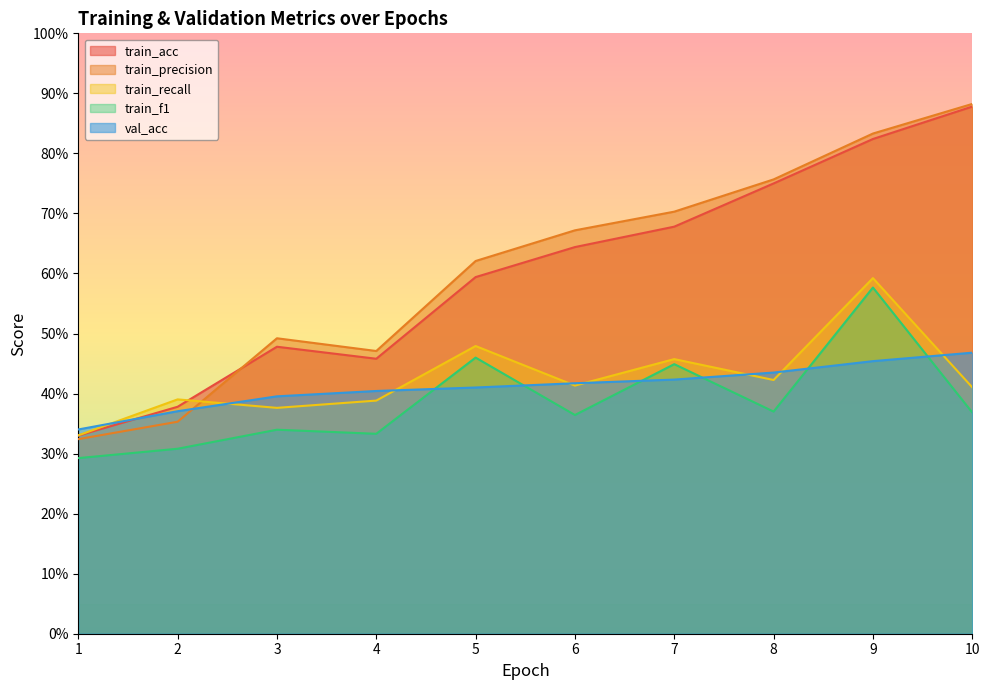

True or false: train_precision and train_recall intersect in this chart.

True